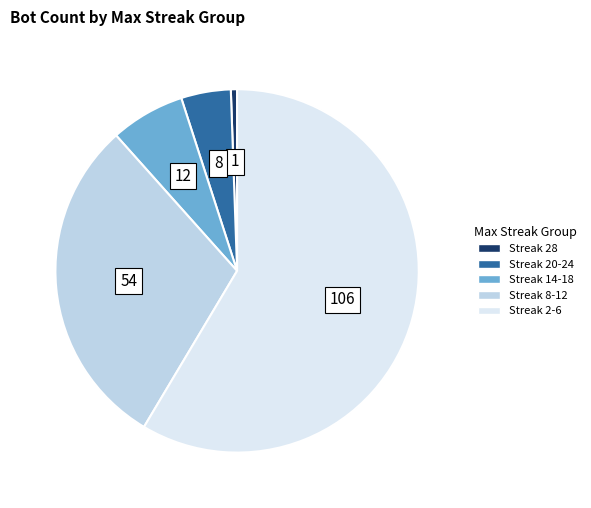

Count the number of slices in the pie.

5